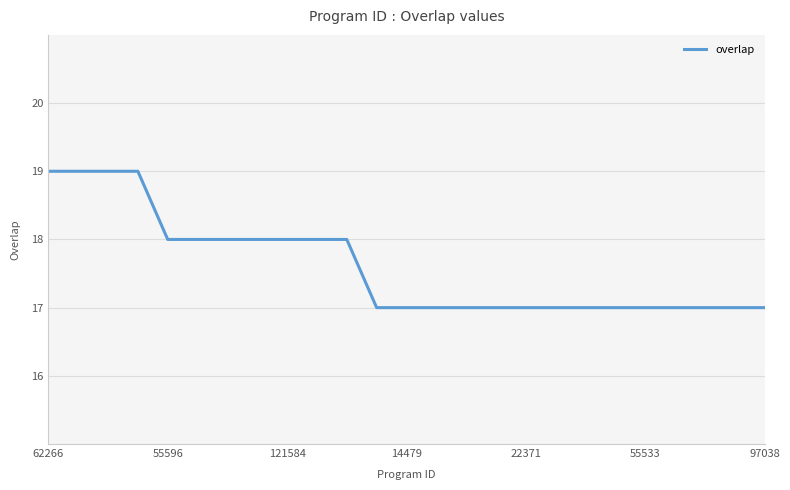

How many values are between 17 and 18?

21